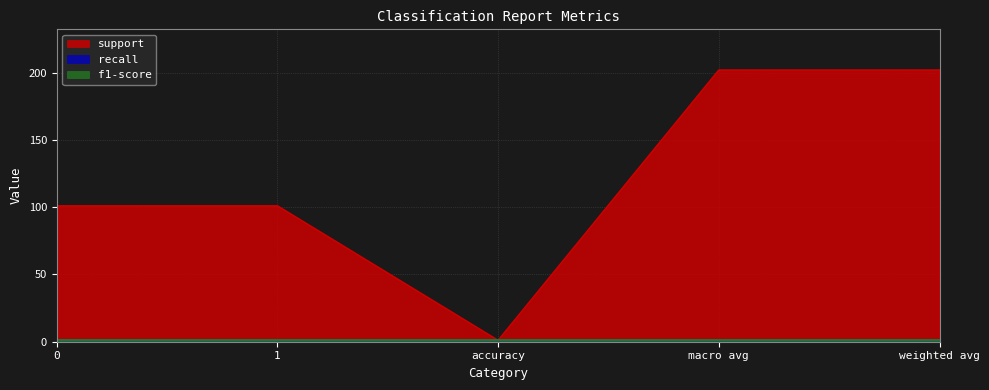

True or false: support and f1-score intersect in this chart.

False